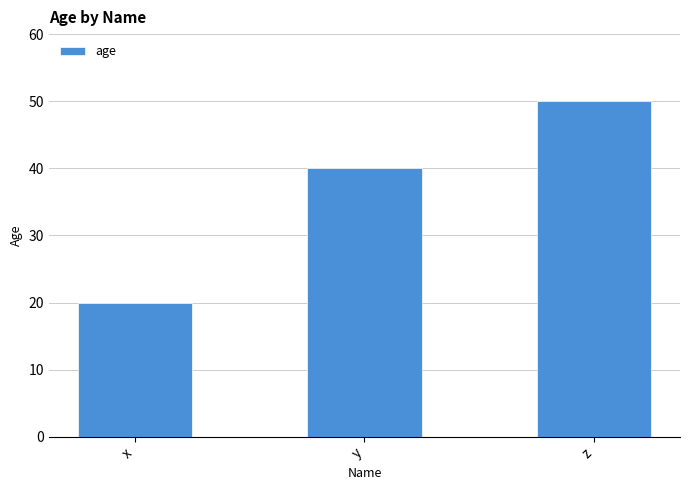

How many distinct data groups are displayed?

1